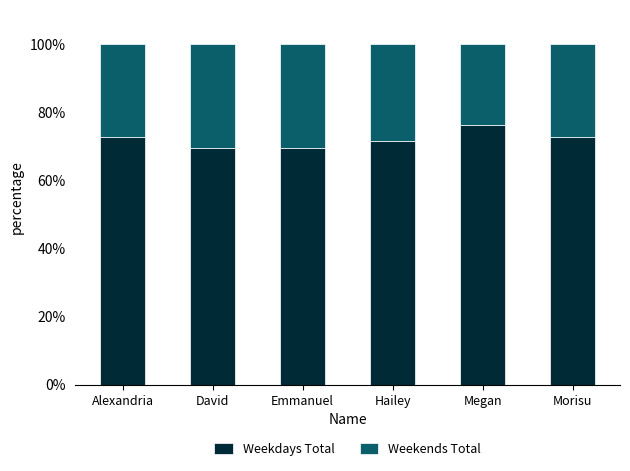

How many distinct data groups are displayed?

2